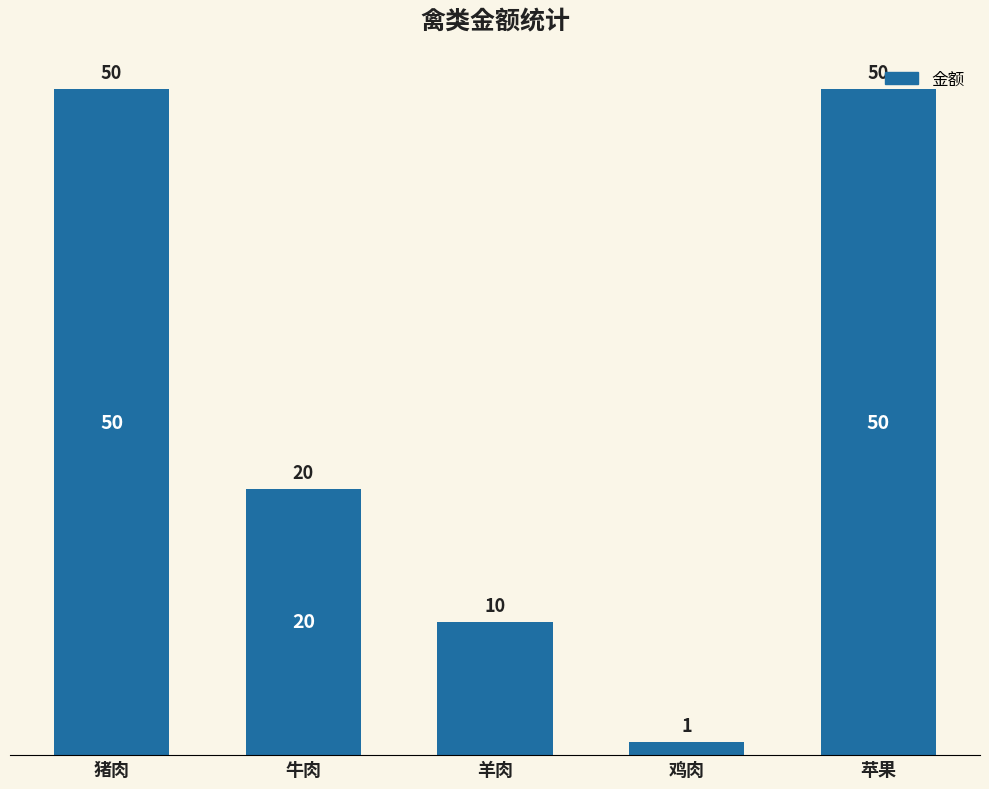

Reading right to left, what are all the values shown in this chart?

苹果=50	鸡肉=1	羊肉=10	牛肉=20	猪肉=50